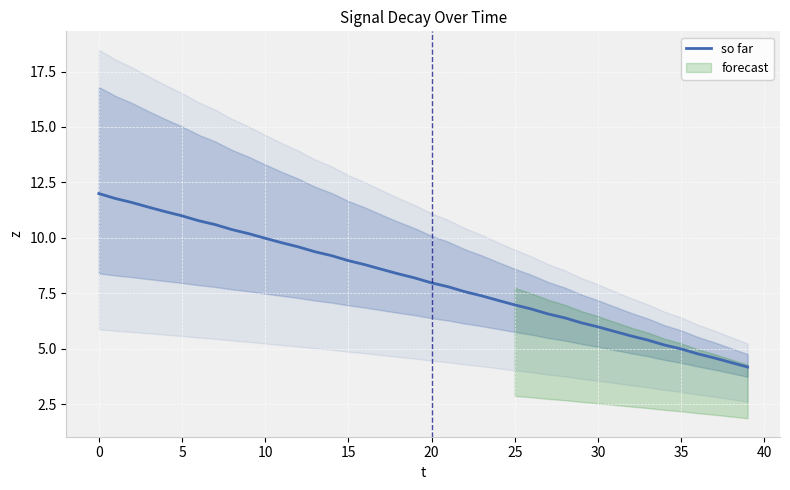

Between 25 and 37, which is larger?

25